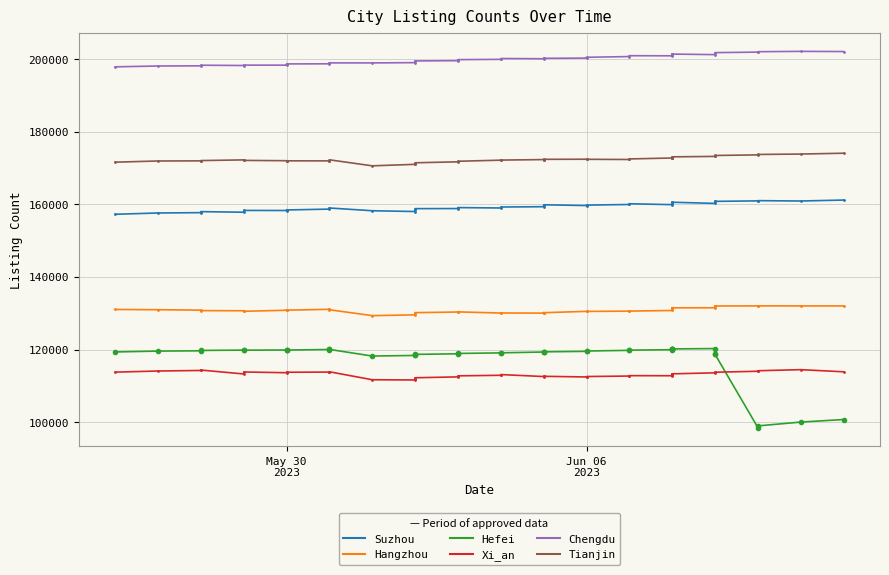

How many lines are shown in the chart?

6